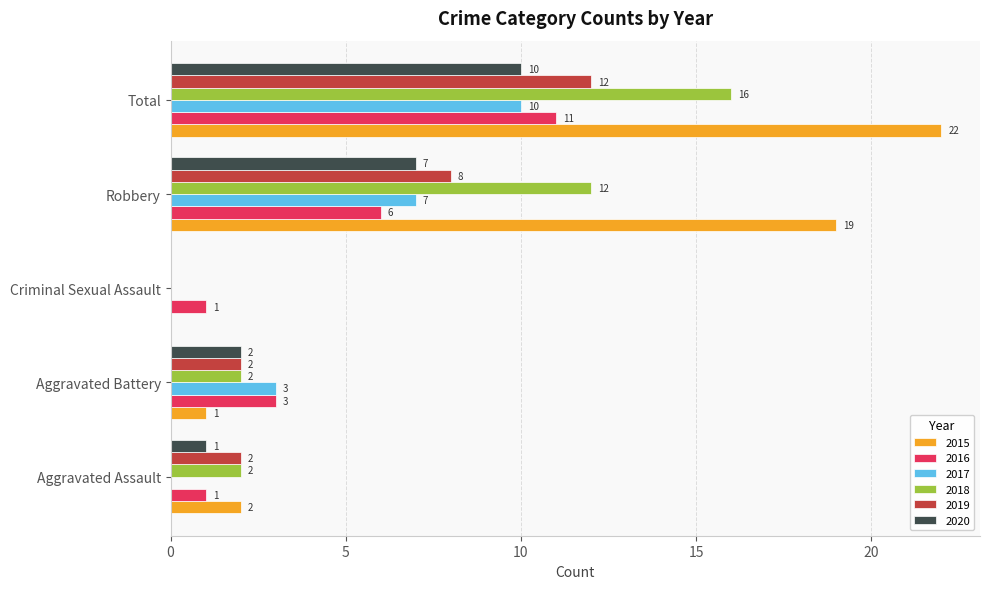

What are all the series names shown in the legend?

2015, 2016, 2017, 2018, 2019, 2020